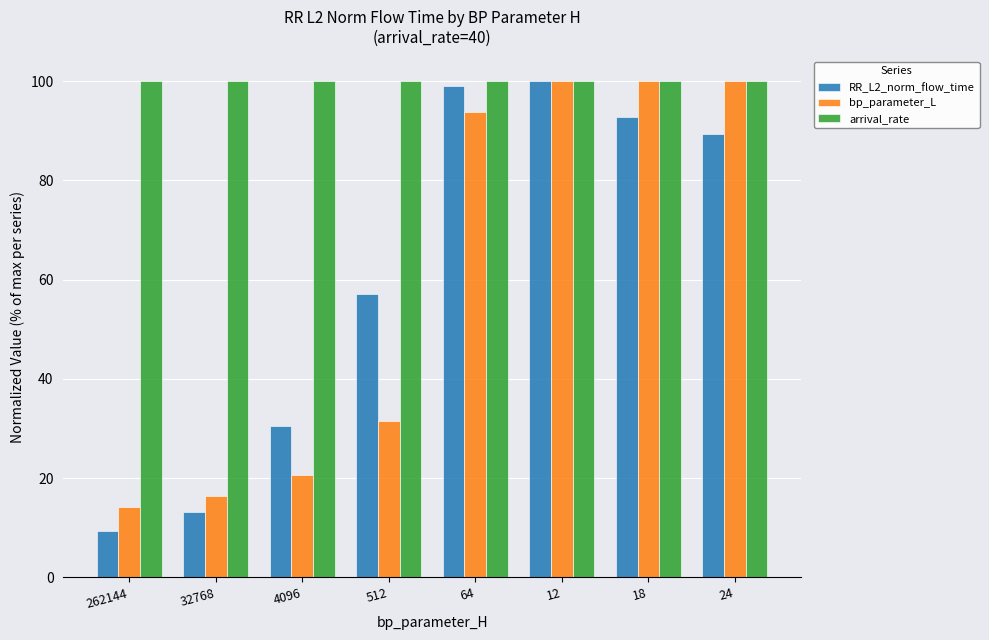

Where is RR_L2_norm_flow_time nearest to the value 54?

512